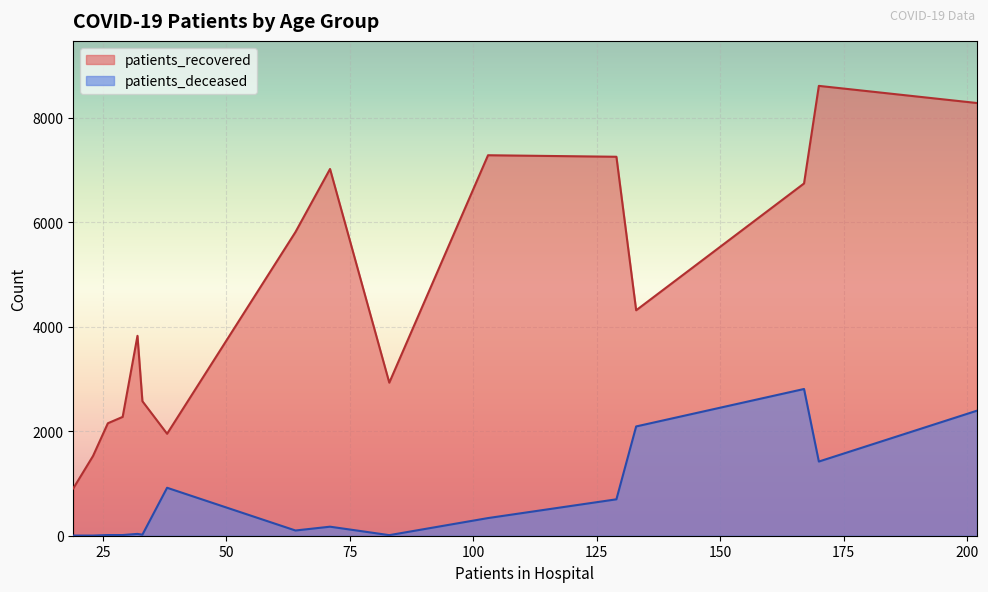

How many lines are shown in the chart?

2